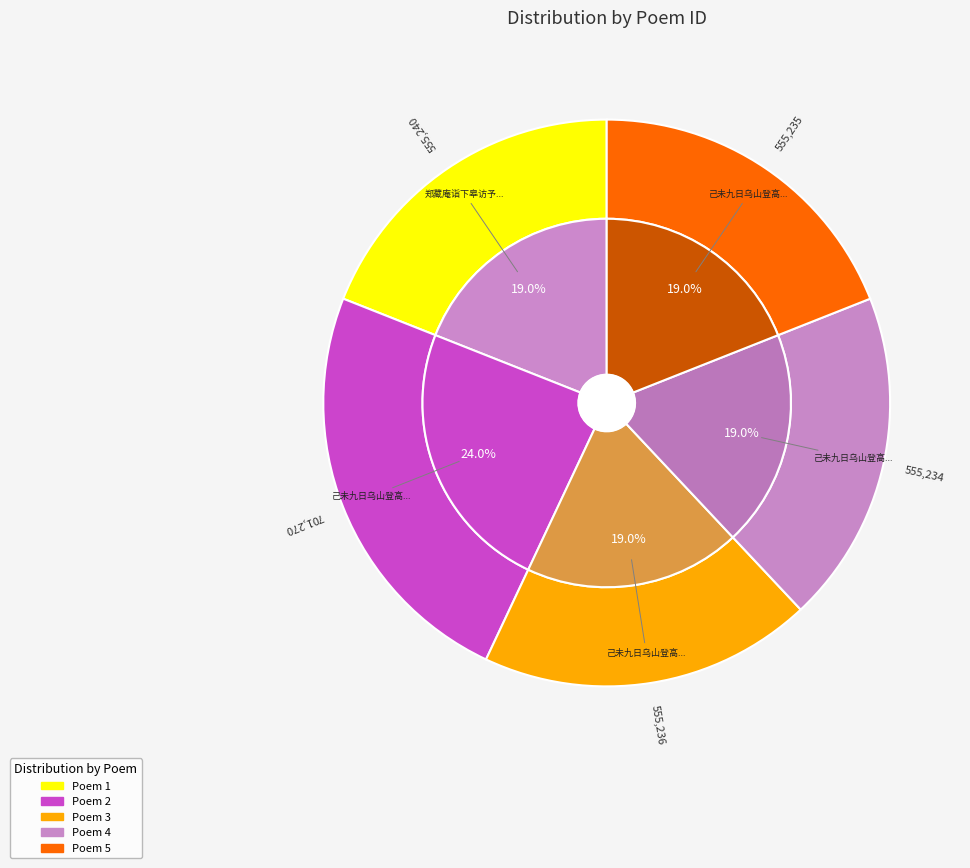

Is there a majority slice in this chart?

No